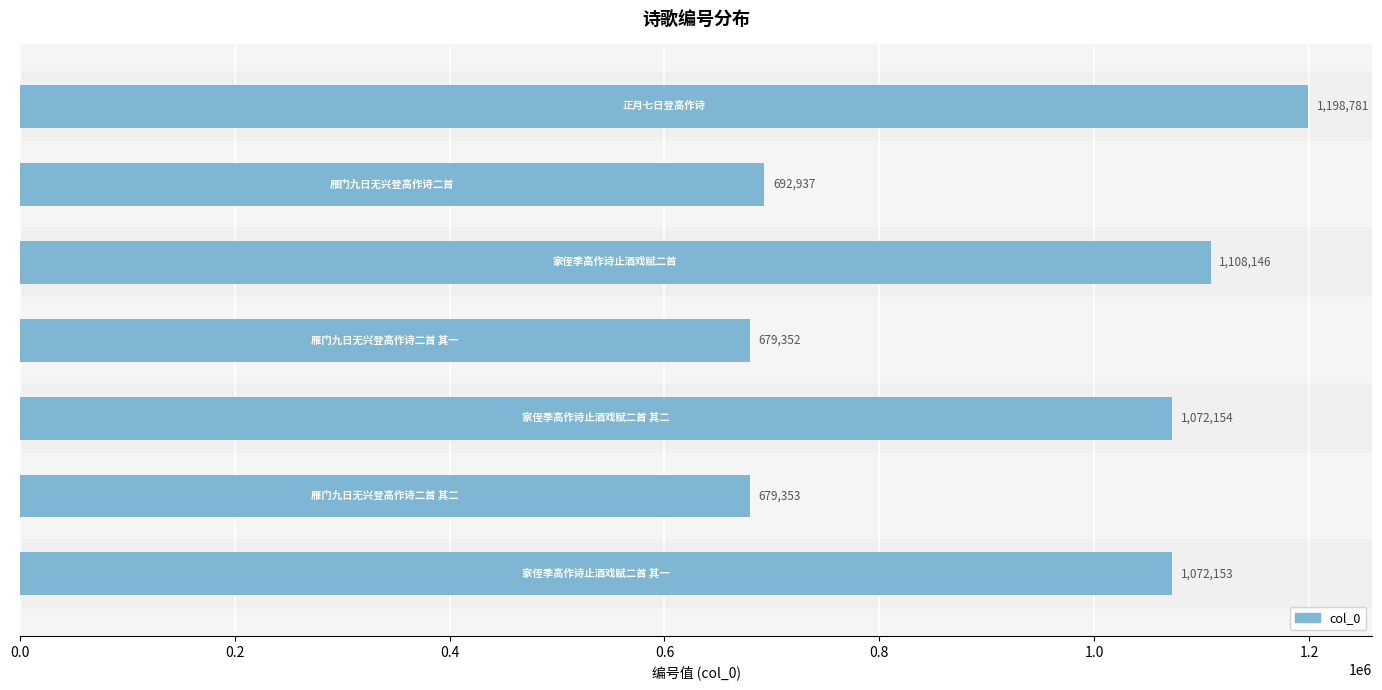

What is the average value?

928982